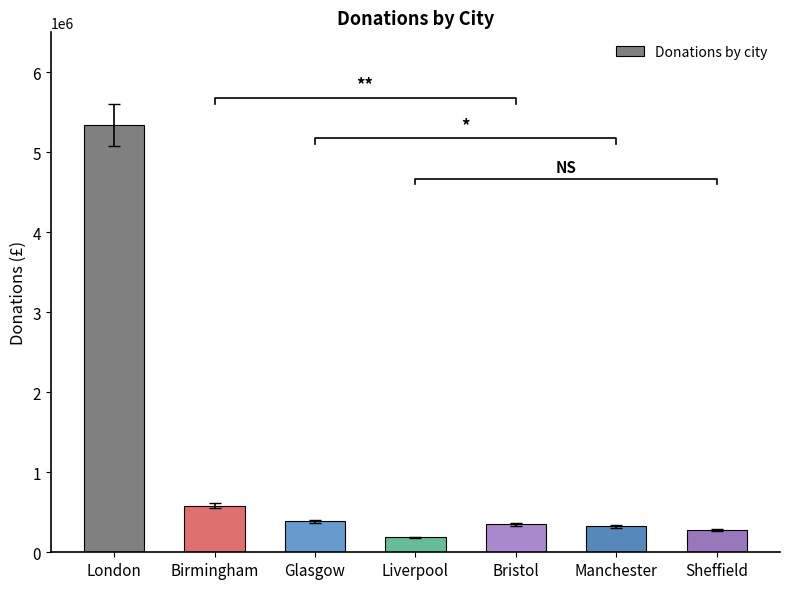

What is the change in value from Glasgow to Liverpool?

-201330